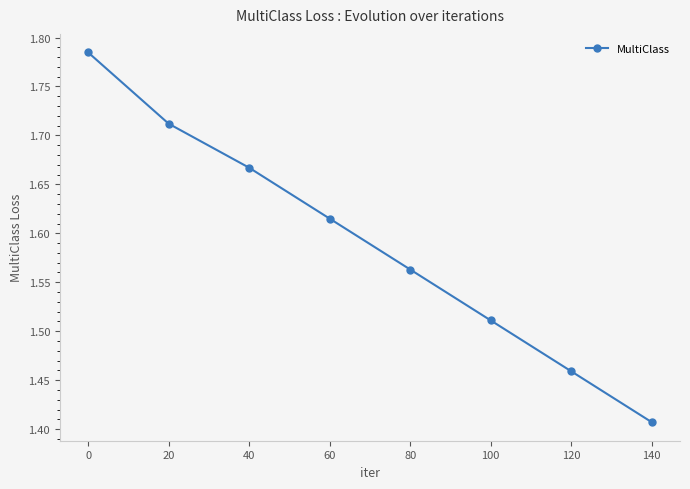

What is the sum of all values?

12.7